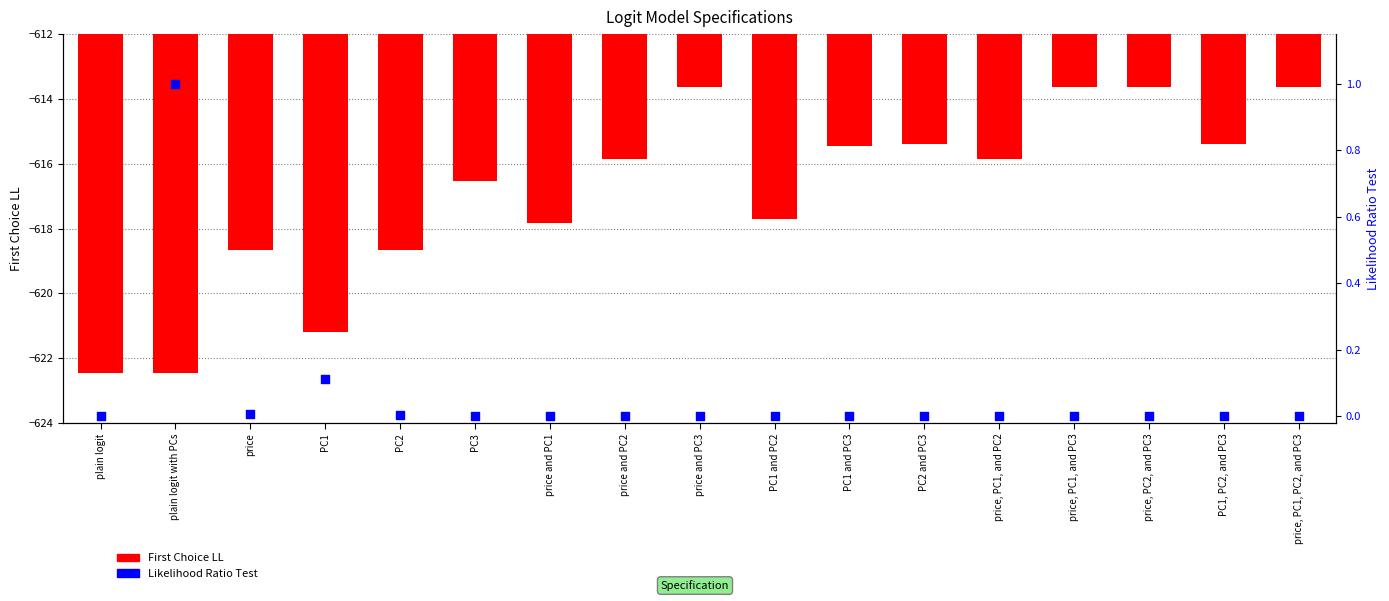

At which category is the sum across all series the highest?

price and PC3